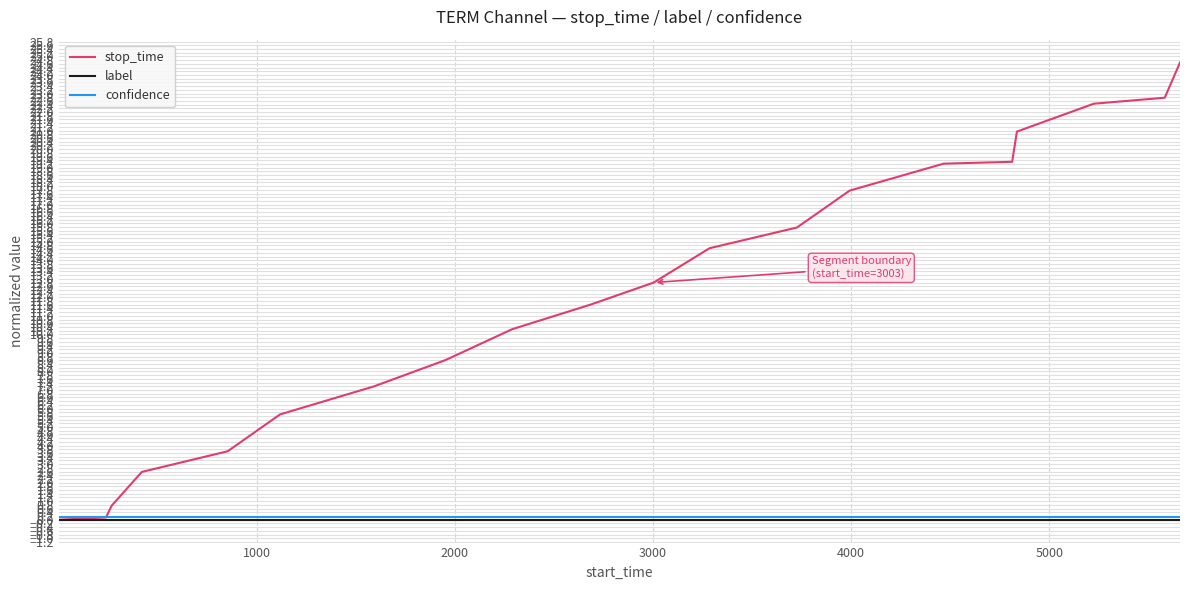

What is the maximum value for stop_time?

24.7